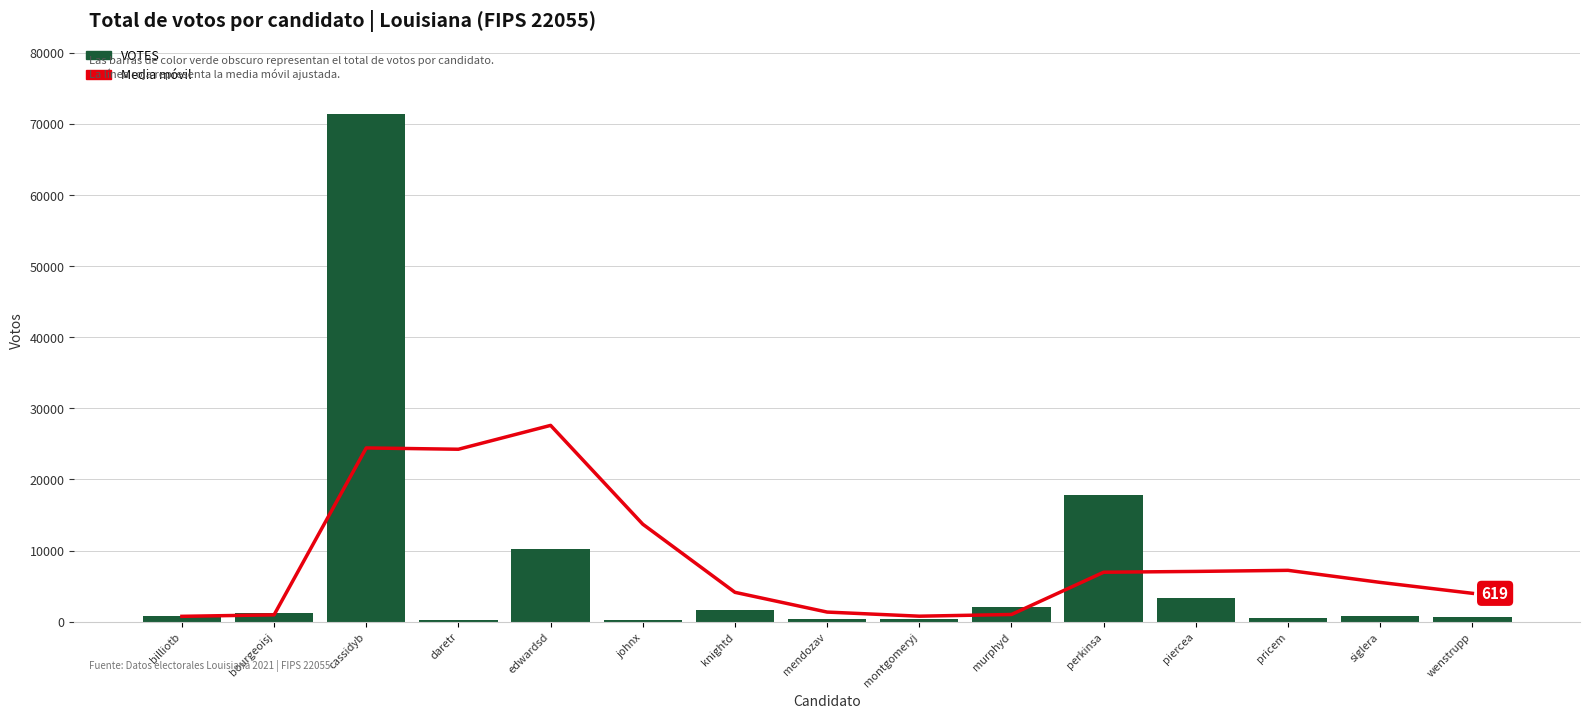

What is the label of the 3rd bar from the right?

pricem